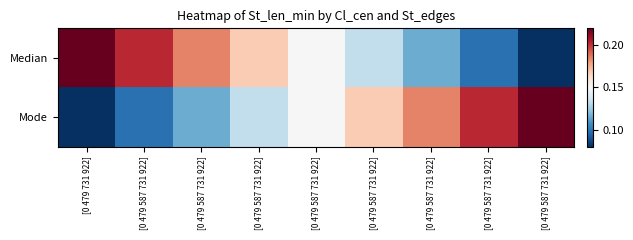

Reading right to left, list all the values displayed in this chart.

Median: [0 479 587 731 922]=0.1	[0 479 587 731 922]=0.1	[0 479 587 731 922]=0.1	[0 479 587 731 922]=0.1	[0 479 587 731 922]=0.2	[0 479 587 731 922]=0.2	[0 479 587 731 922]=0.2	[0 479 587 731 922]=0.2	[0 479 731 922]=0.2
Mode: [0 479 587 731 922]=0.2	[0 479 587 731 922]=0.2	[0 479 587 731 922]=0.2	[0 479 587 731 922]=0.2	[0 479 587 731 922]=0.2	[0 479 587 731 922]=0.1	[0 479 587 731 922]=0.1	[0 479 587 731 922]=0.1	[0 479 731 922]=0.1